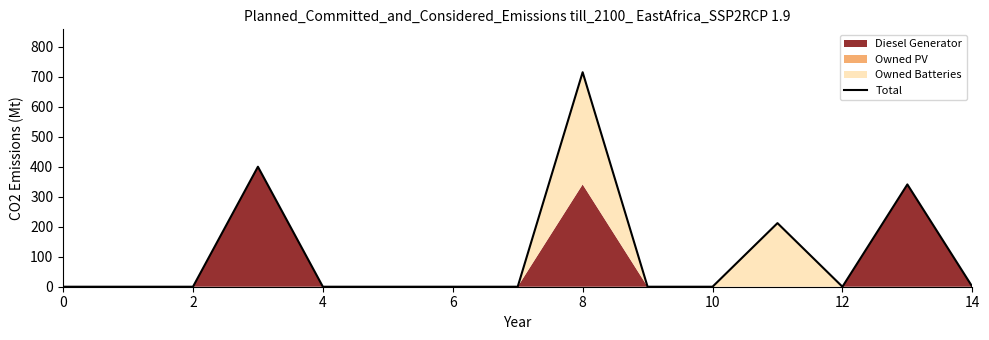

Is it true that the value at 14 is 240?

False